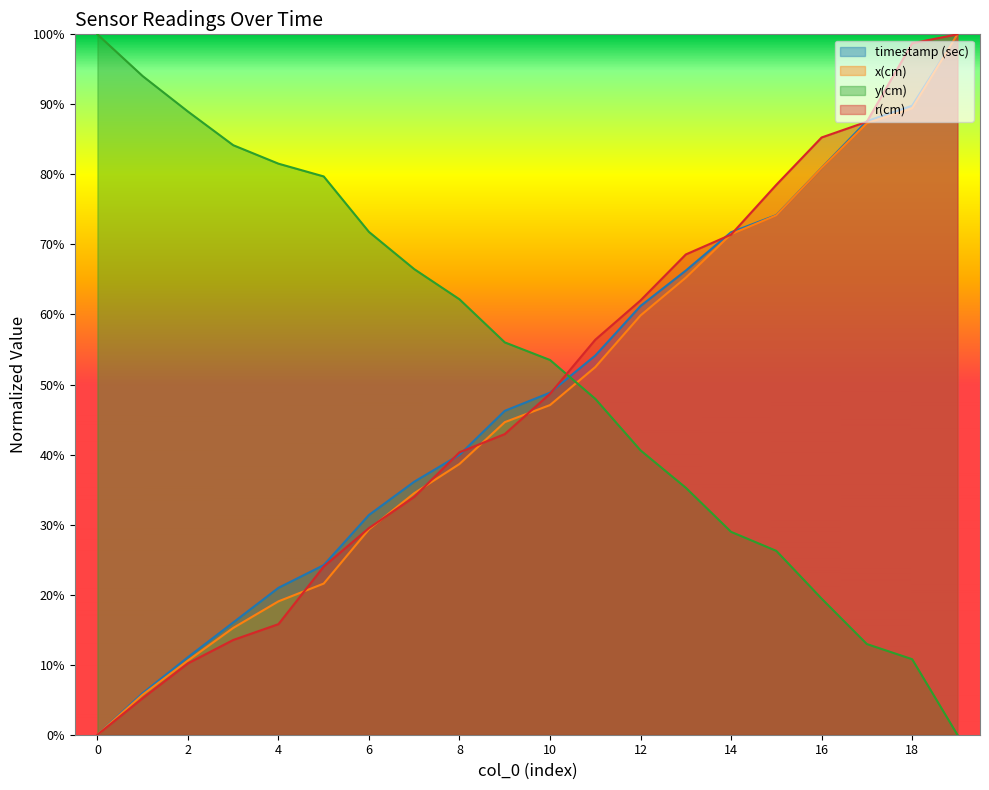

True or false: timestamp (sec) has more than 1 interior local peaks.

False